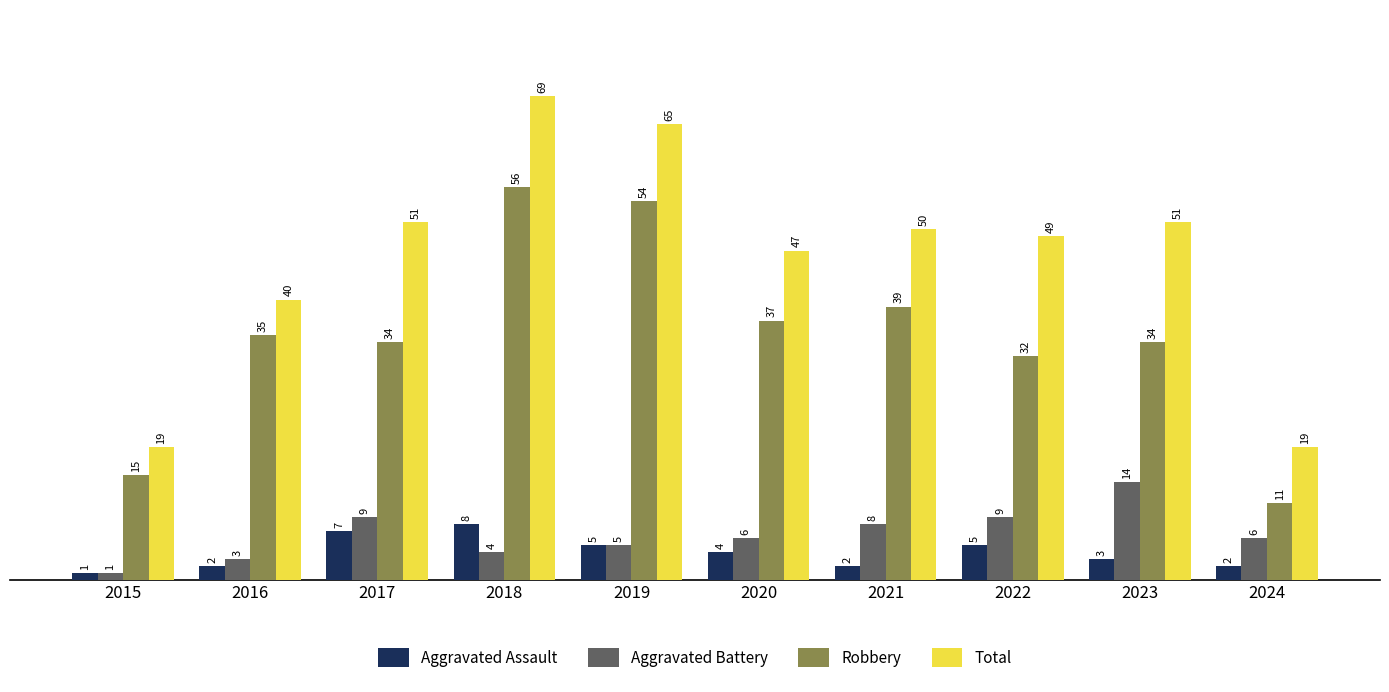

What are all the series names shown in the legend?

Aggravated Assault, Aggravated Battery, Robbery, Total